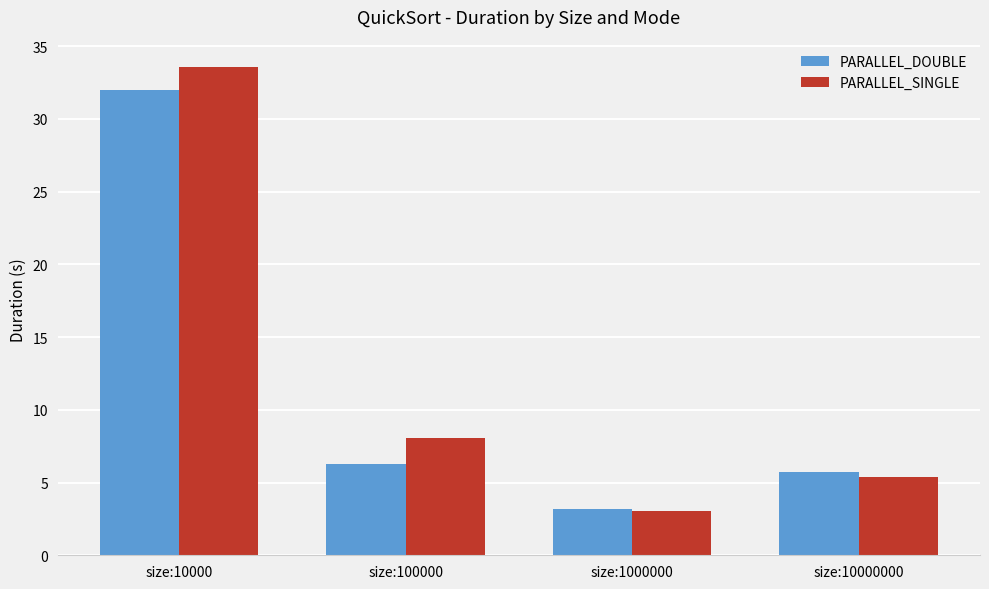

The PARALLEL_DOUBLE series shows 3.7 at size:100000. True or false?

False